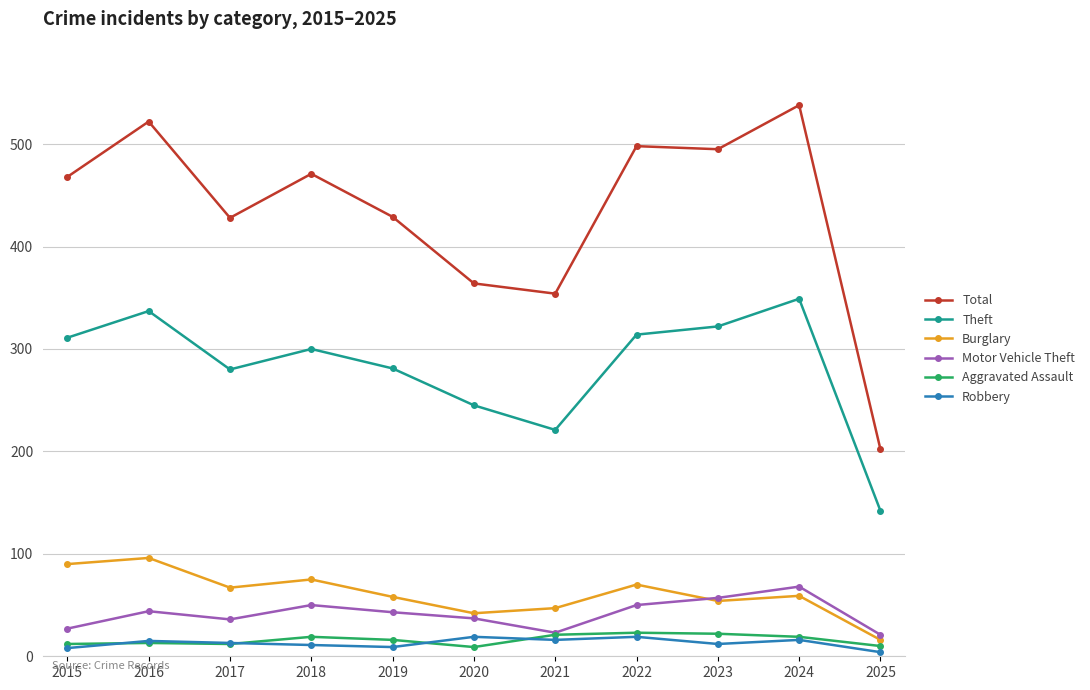

Where is the first local maximum for Total?

2016